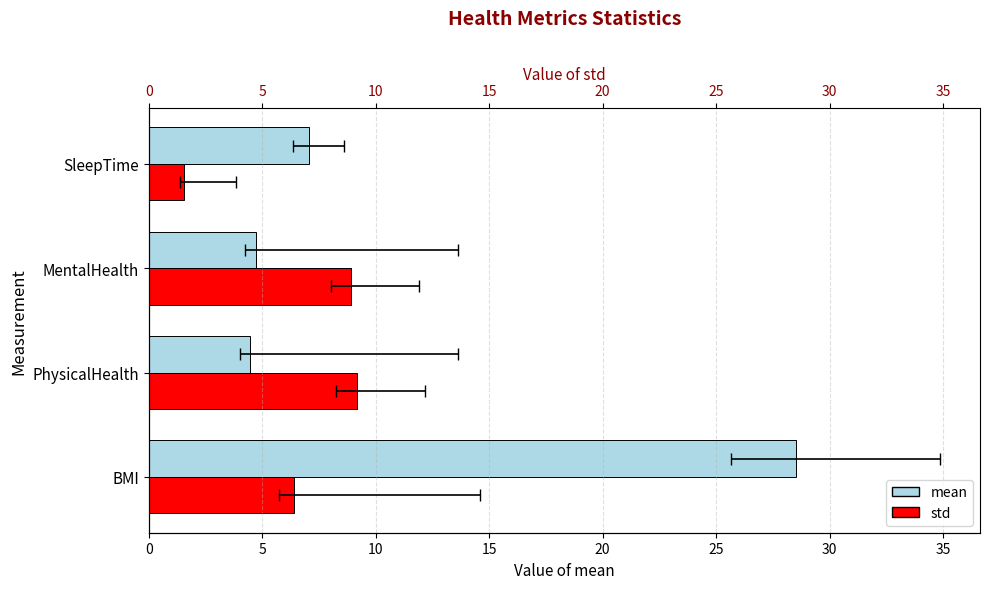

Between PhysicalHealth and MentalHealth, which is larger?

MentalHealth